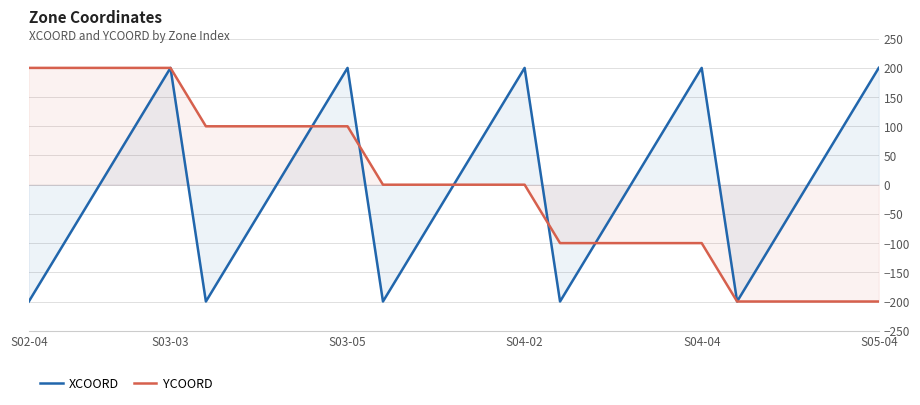

Count the YCOORD values in the range -100 to 100.

15